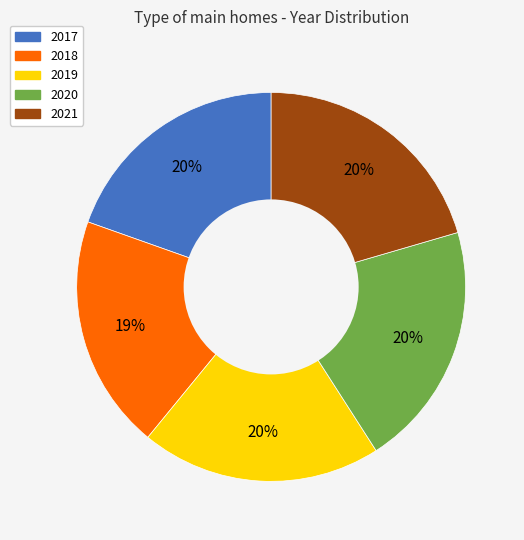

Is it true that 2017 is 20% of the pie?

True